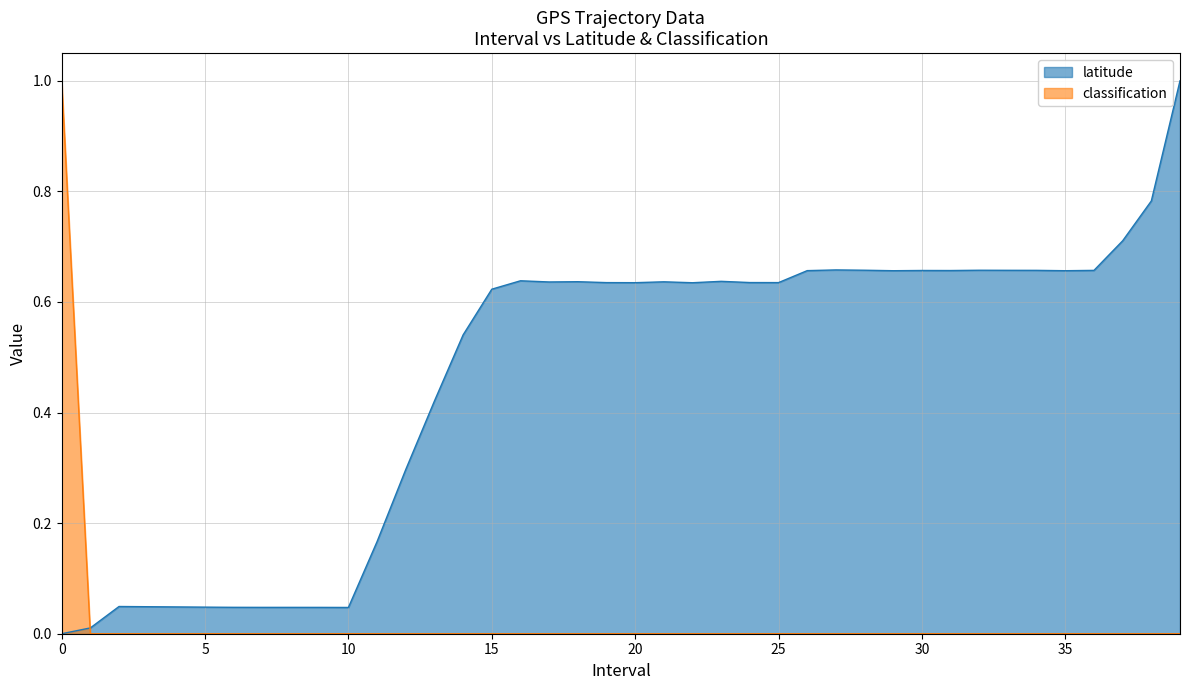

At how many categories does at least one series exceed 0?

40